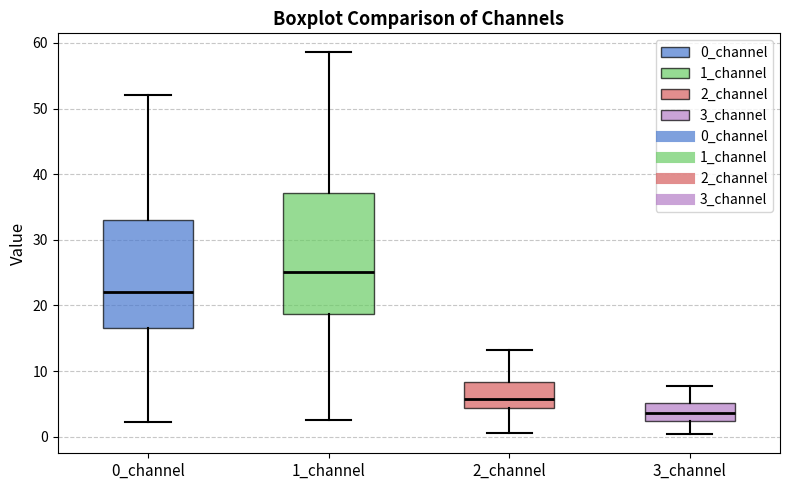

Reading left to right, read every box against the y-axis: the position of its median line, the range the box covers, and the ends of its whiskers. The values are not printed on the chart, so give them approximately, as read against the axis.

0_channel: median 22, box 17 to 33, whiskers 2 to 52
1_channel: median 25, box 19 to 37, whiskers 3 to 59
2_channel: median 6, box 4 to 8, whiskers 1 to 13
3_channel: median 4, box 2 to 5, whiskers 0 to 8